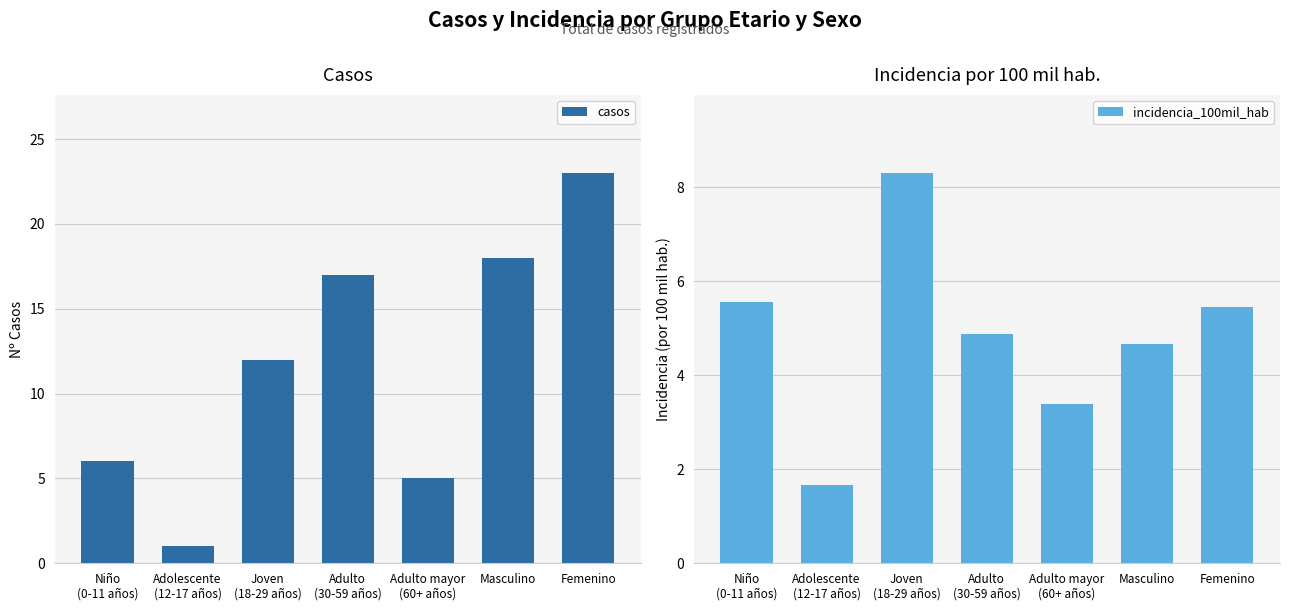

Reading left to right, transcribe all the data shown in this chart.

casos: 6.0	1.0	12.0	17.0	5.0	18.0	23.0
incidencia_100mil_hab: 5.6	1.7	8.3	4.9	3.4	4.7	5.4